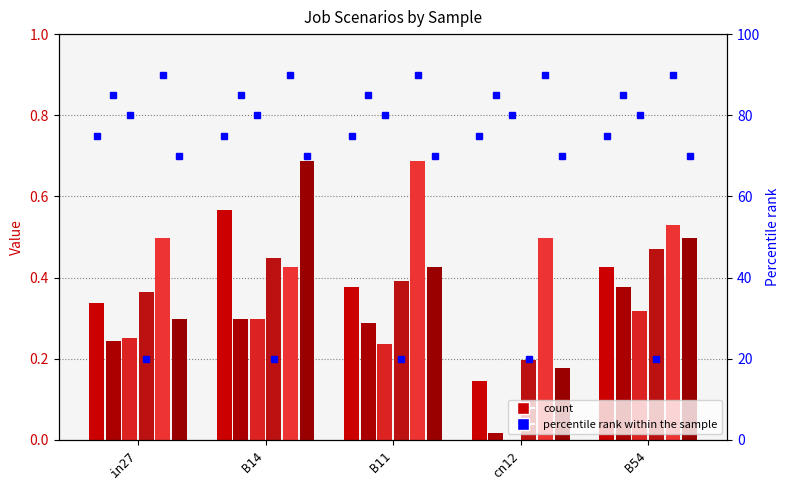

What is the total value across all series at cn12?

1.0